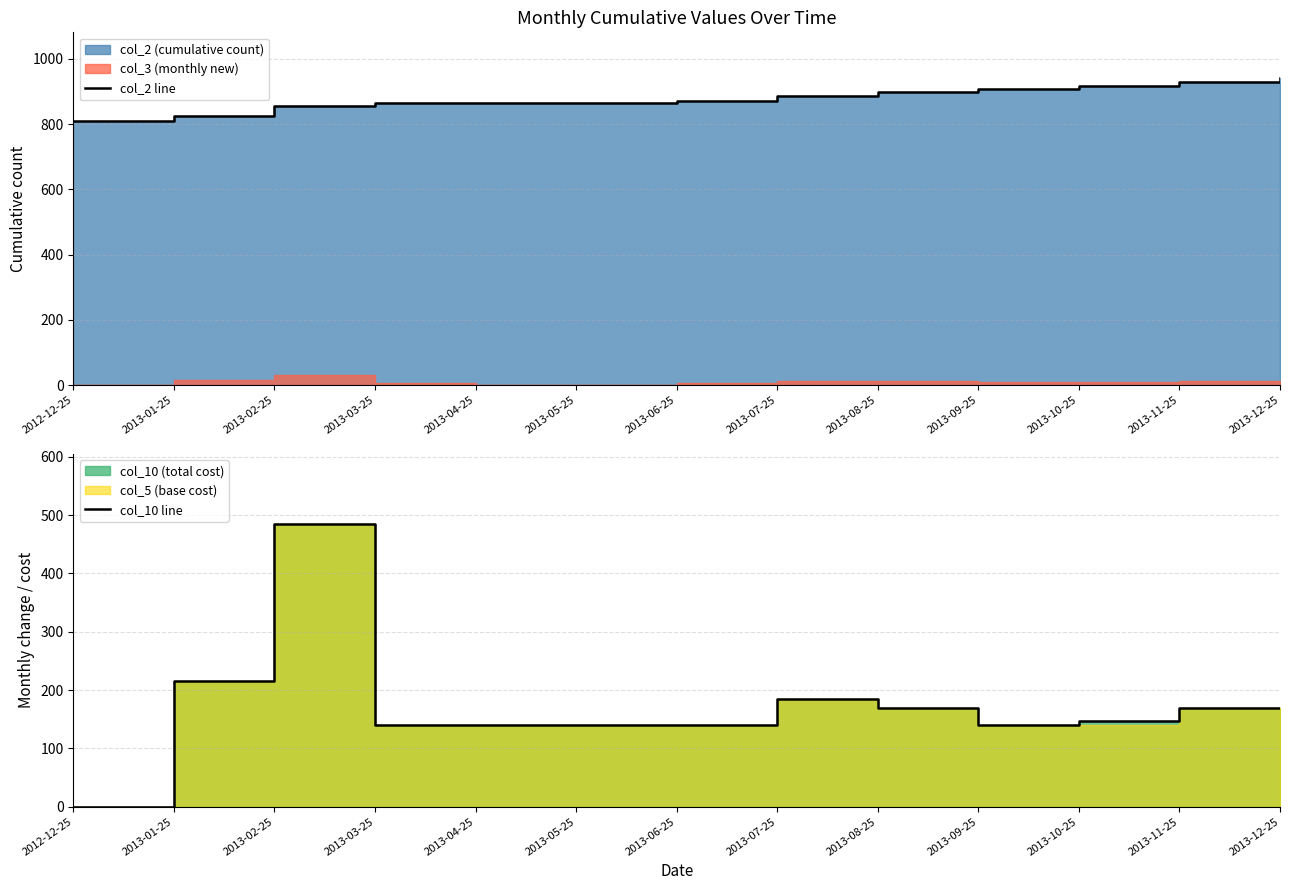

What is the spread (max minus min) of values at 2013-10-25?

769